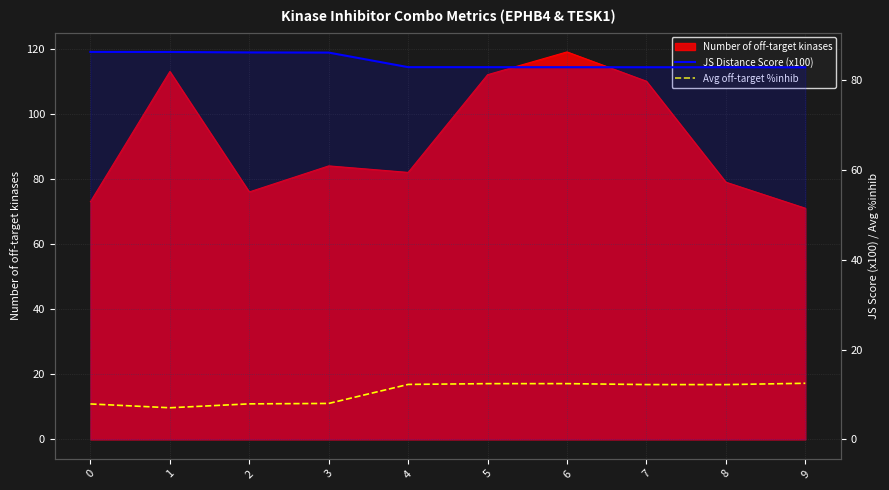

True or false: Avg off-target %inhib has a value of 8.0 at 3.

True